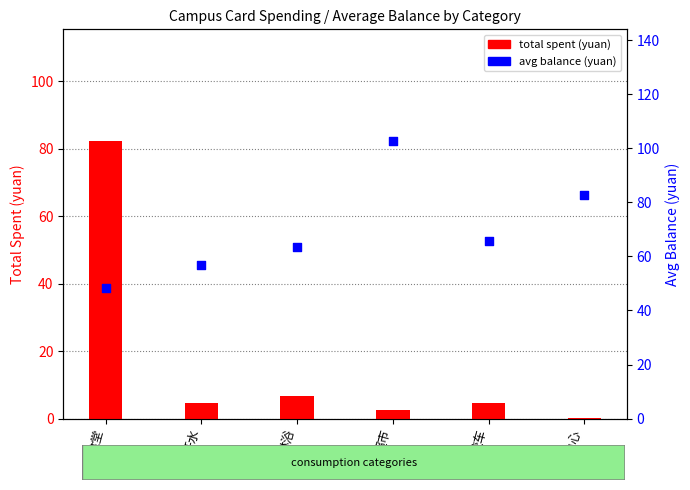

What is the total value across all series at 淋浴?

70.2